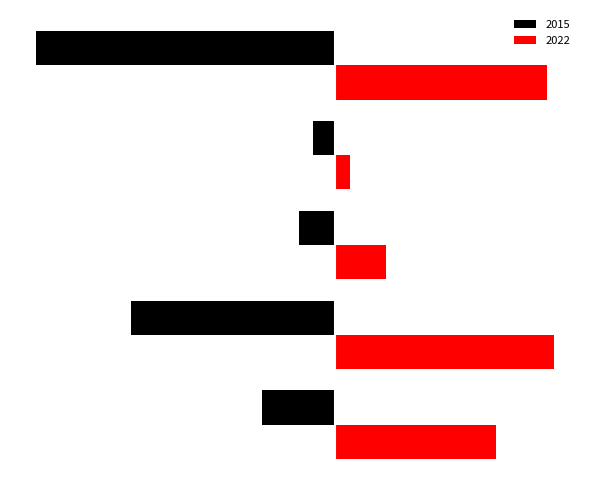

What are all the series names shown in the legend?

2015, 2022